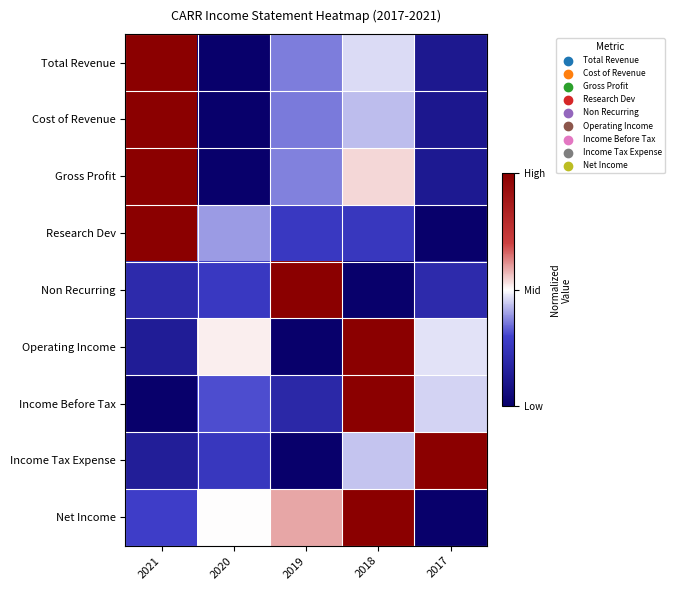

What is the total value across all series at 2018?

5.1